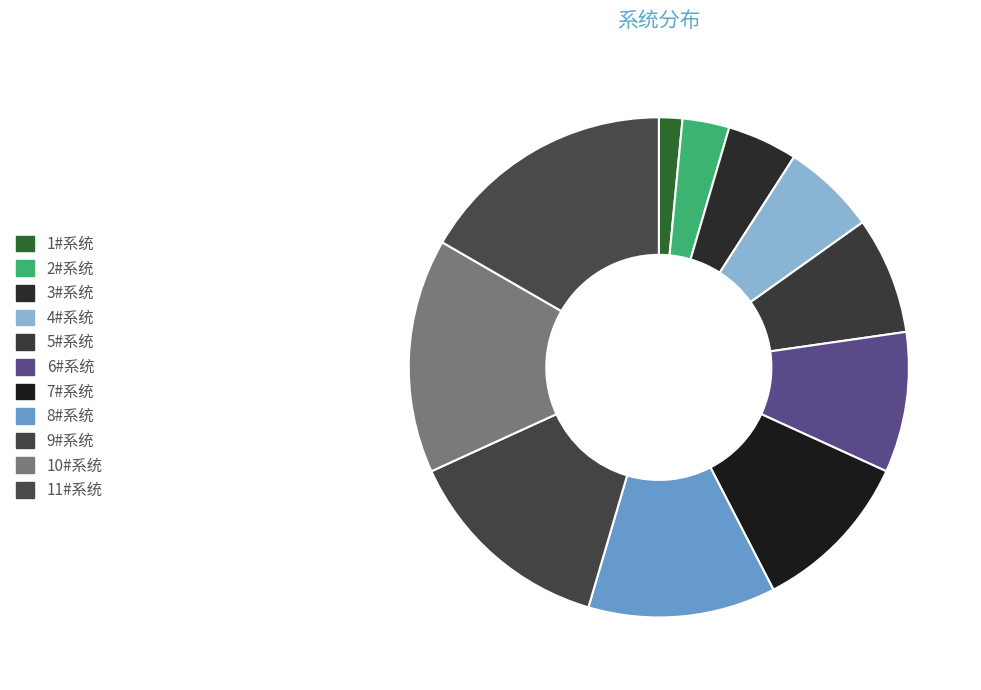

Is the sum of 9#系统 and 2#系统 greater than half?

No